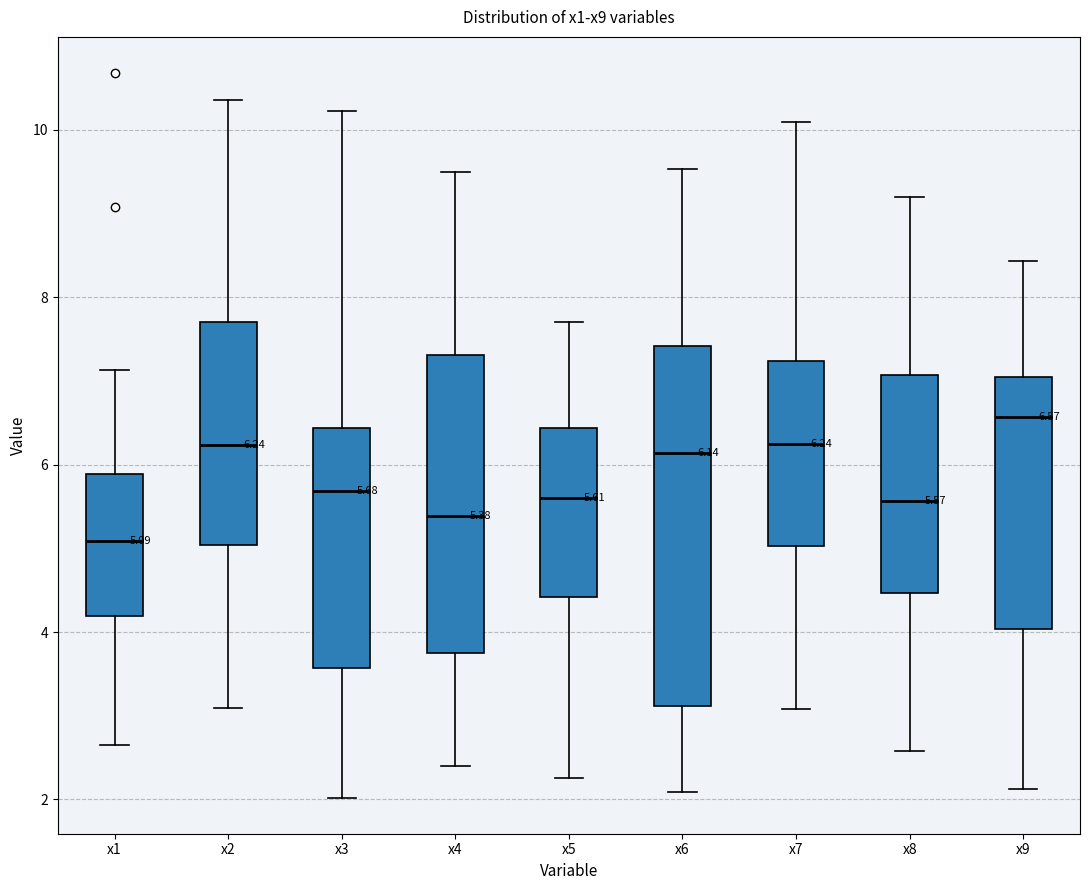

Comparing the boxes themselves (not the whiskers), which one is the tallest?

x6